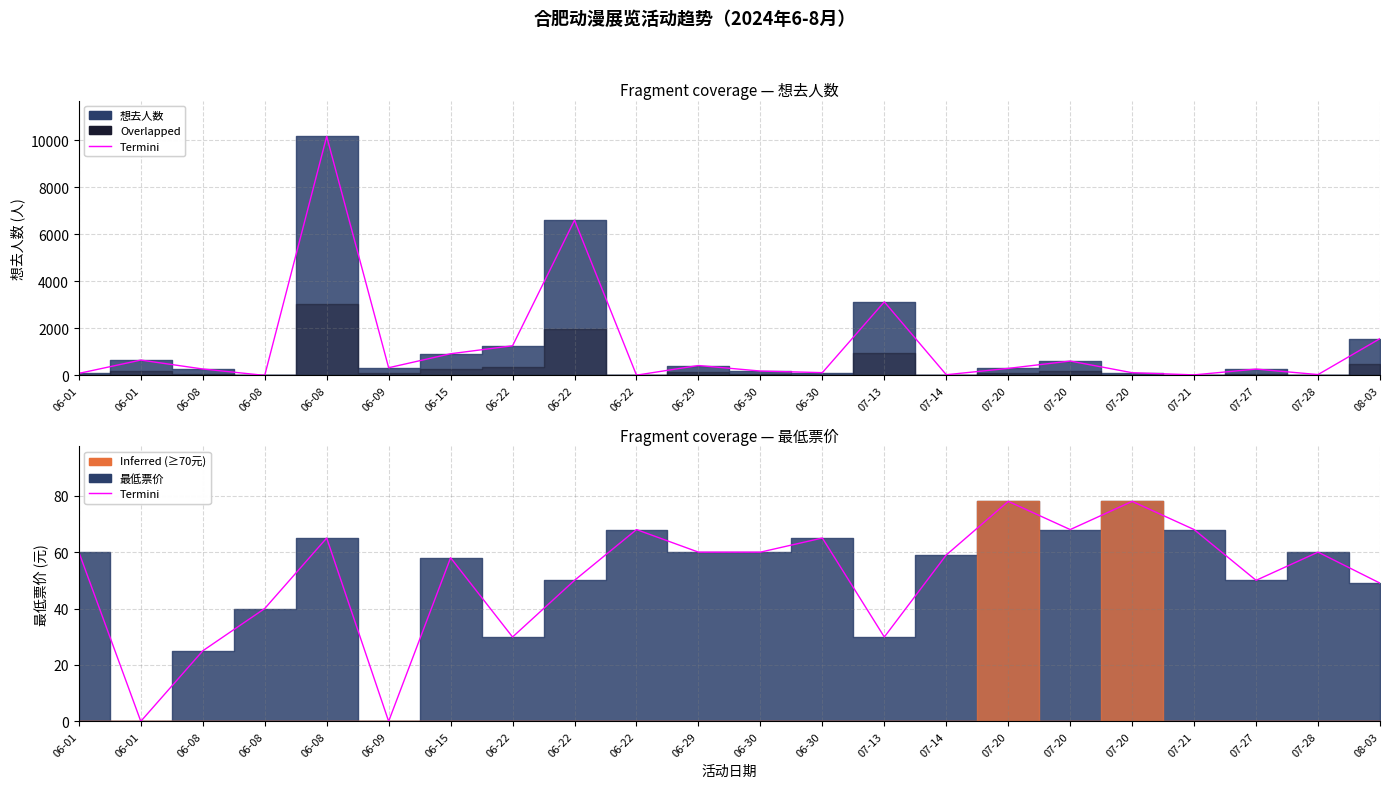

Does the chart display data point markers on the line(s)?

No